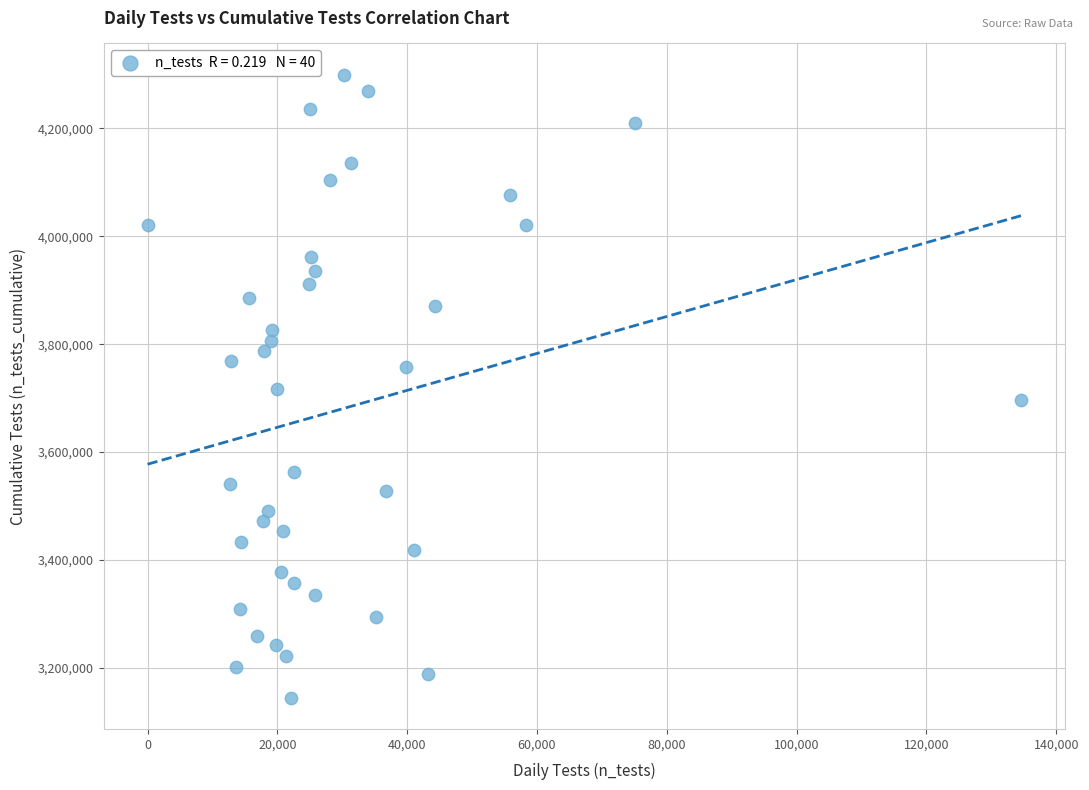

What is the range of X values (max minus min)?

134555